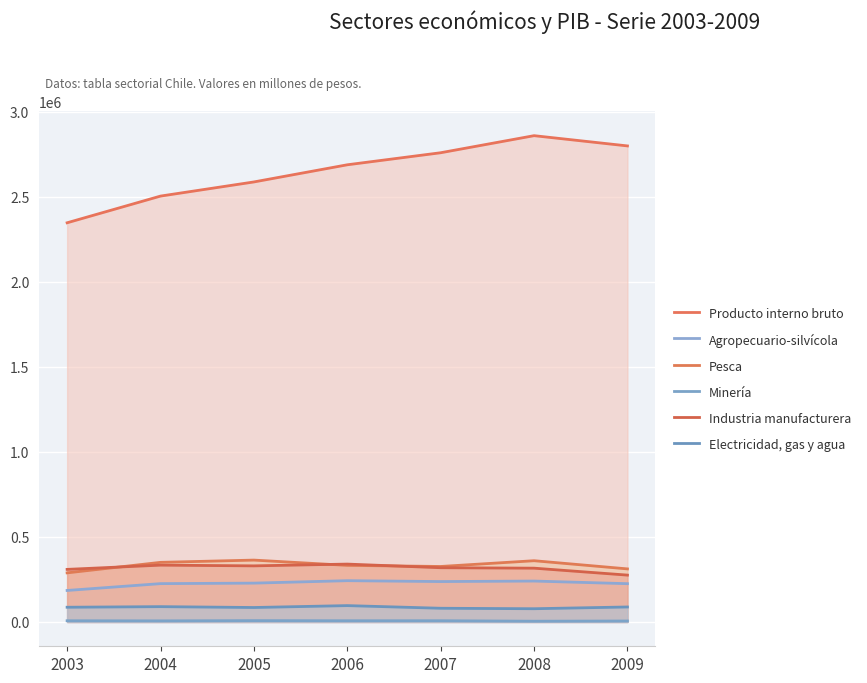

How many lines are shown in the chart?

6